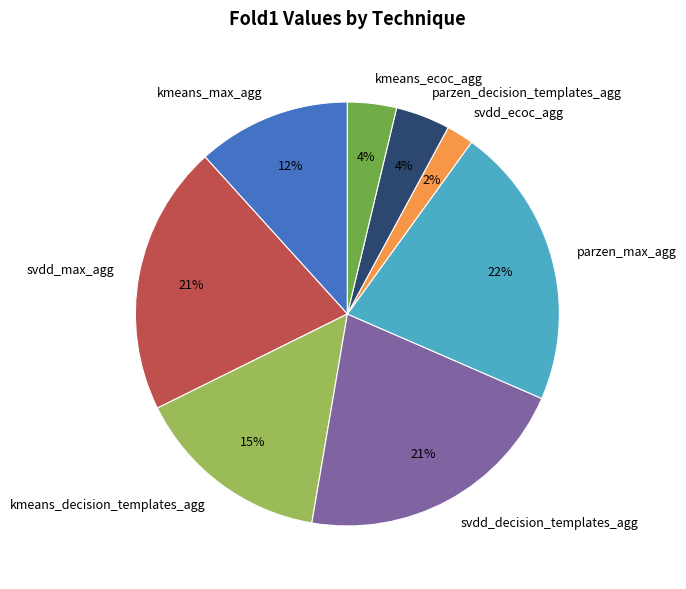

To the nearest percent, what is the combined percentage of svdd_max_agg and svdd_decision_templates_agg?

42%